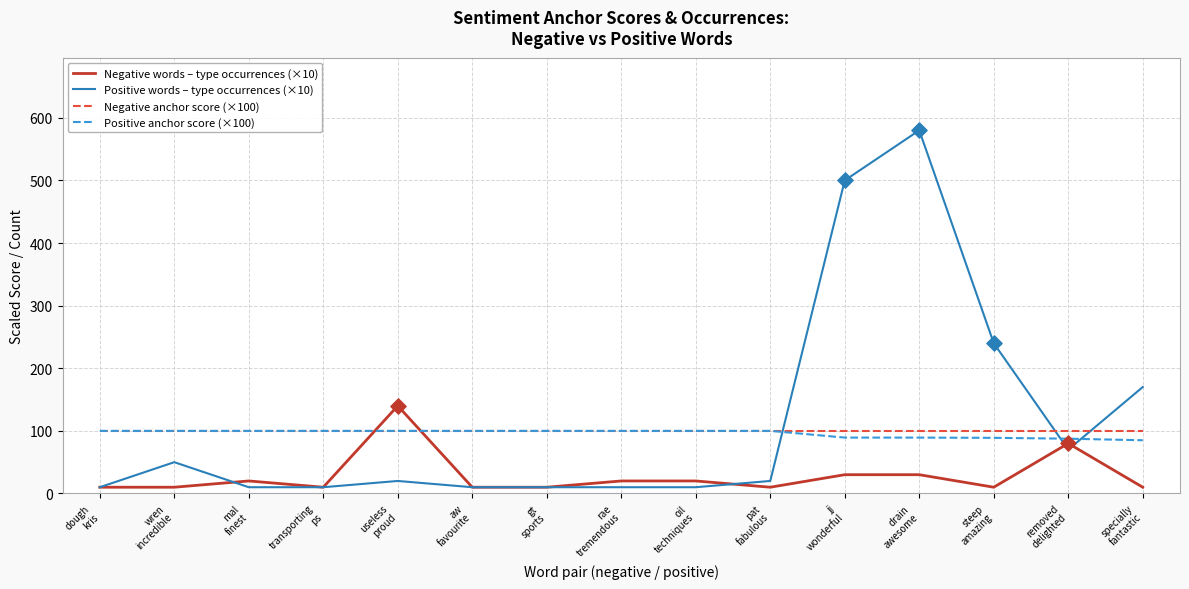

Is the value of Negative words – type occurrences (×10) at transporting
ps greater than the value of Positive anchor score (×100) at jj
wonderful?

No